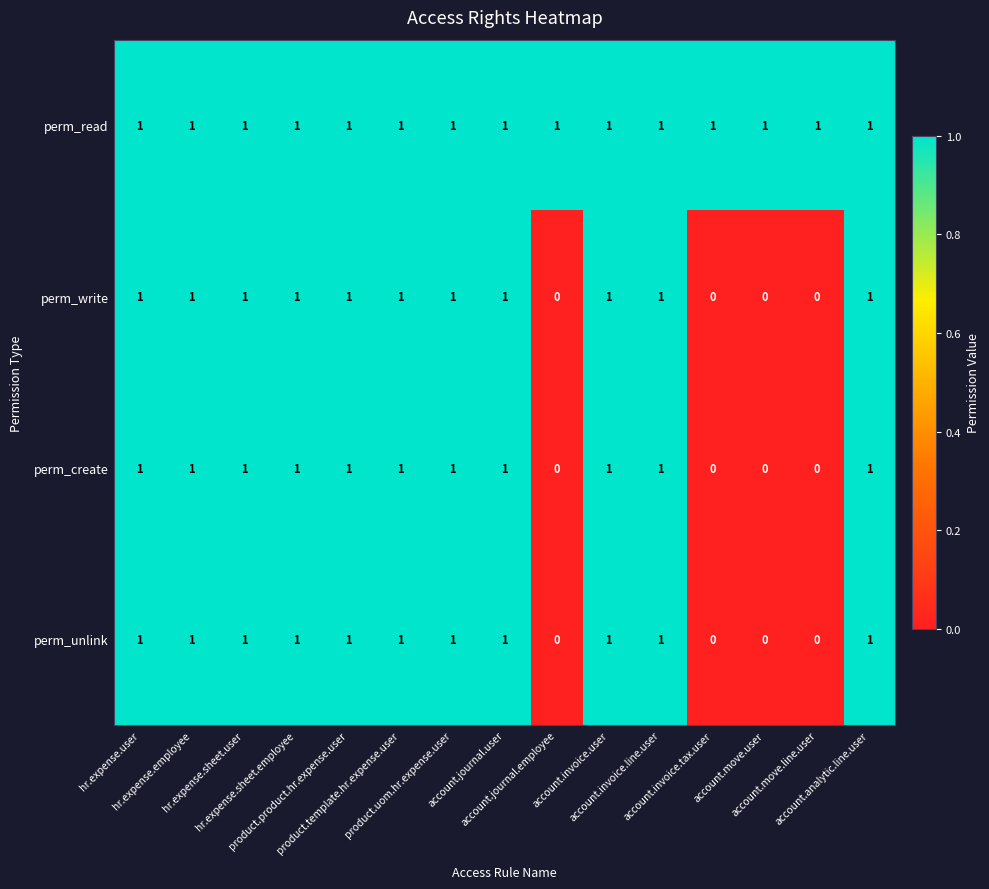

Which series has the largest total across all categories?

perm_read